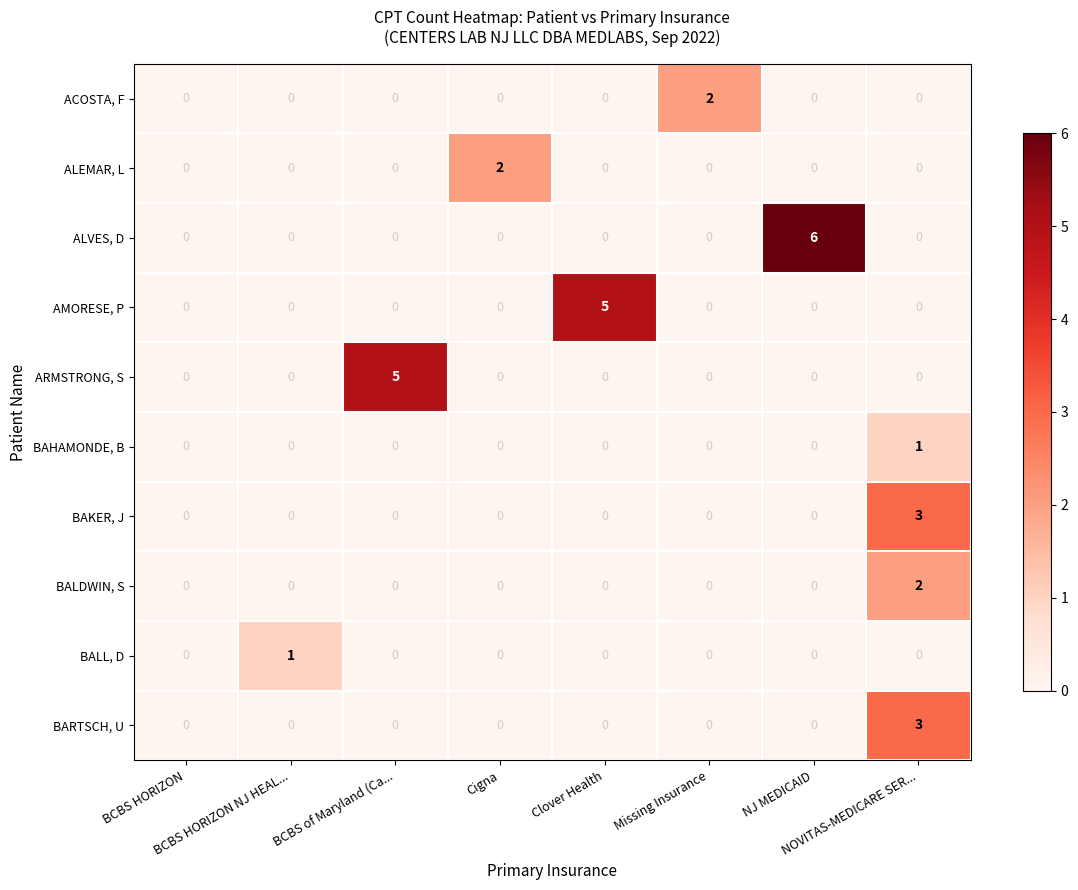

At how many categories does at least one series exceed 4?

3